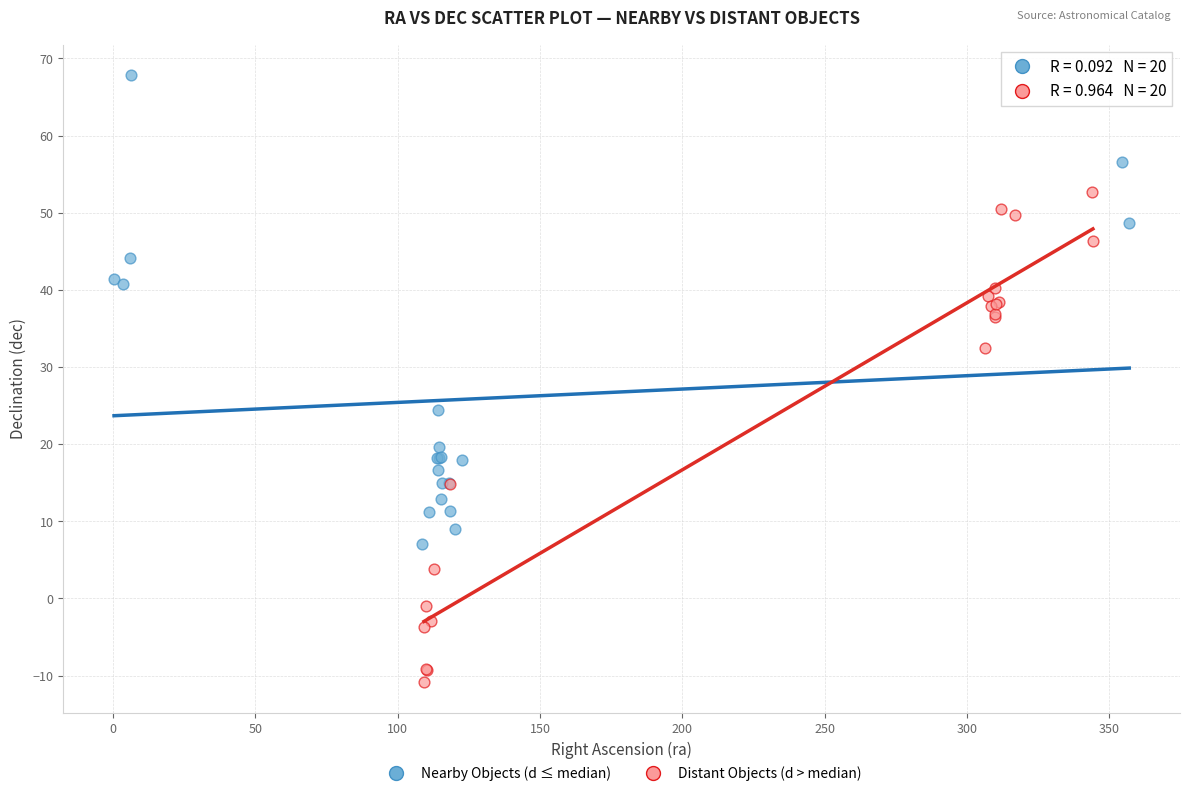

Which series reaches the minimum Y coordinate?

Distant Objects (d > median)